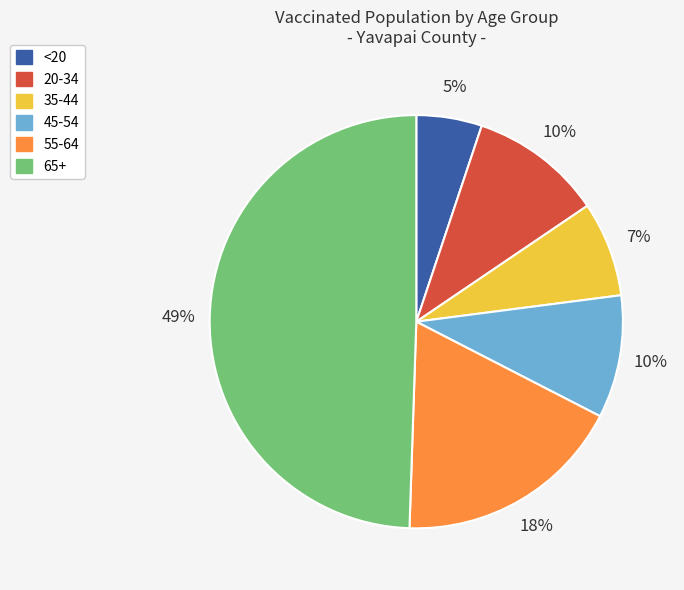

Does any single category account for the majority?

No